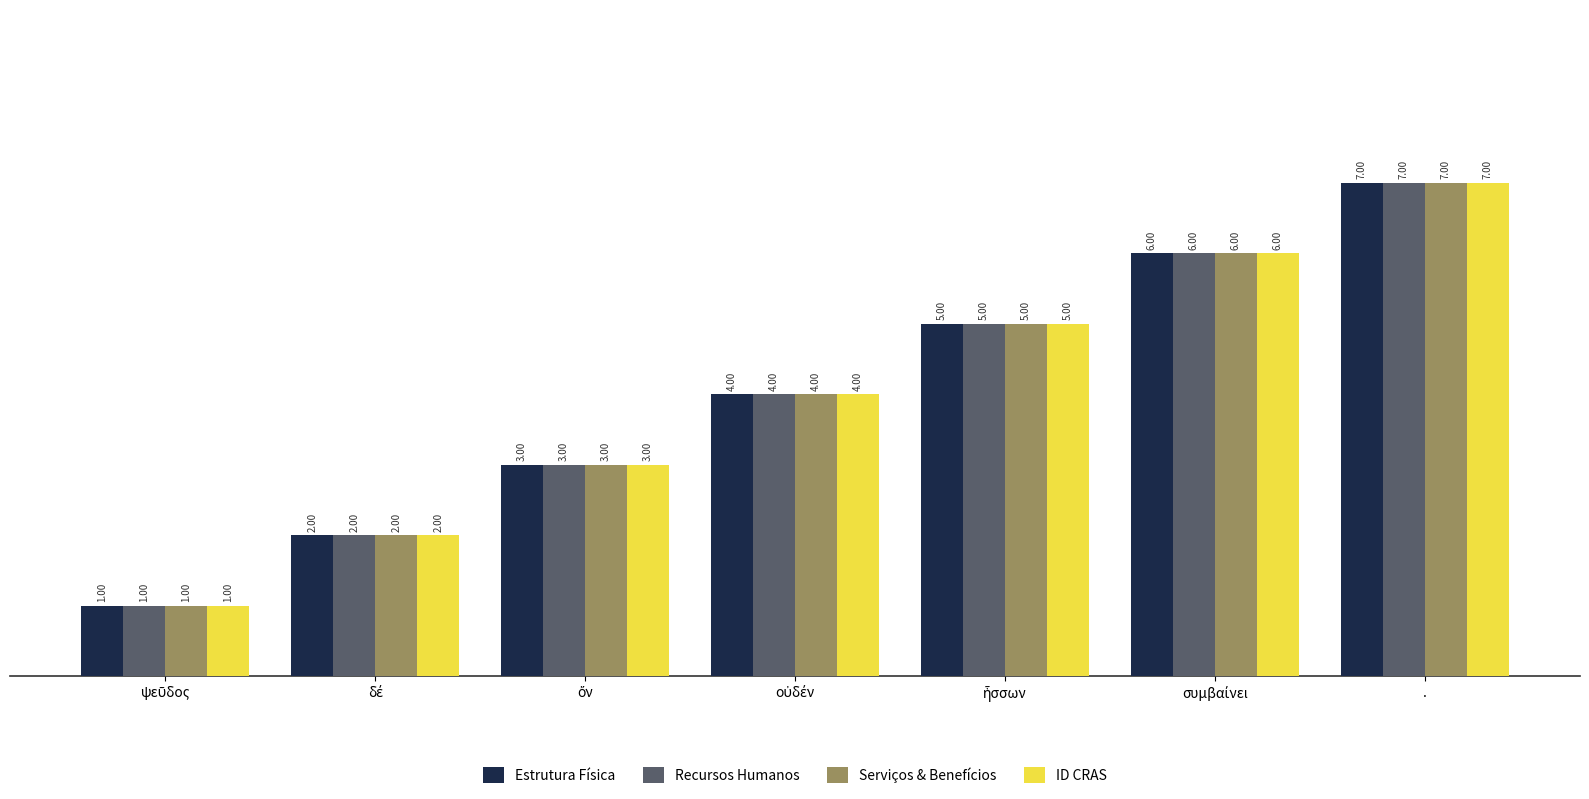

Which category has the highest value in the Estrutura Física series?

.